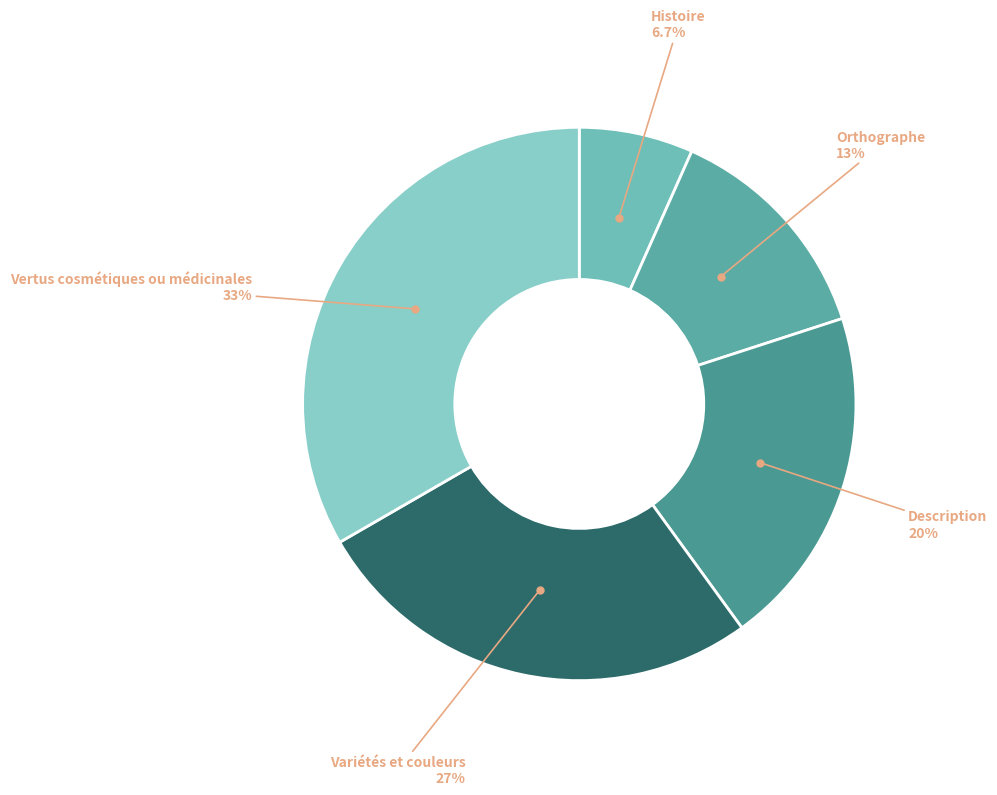

How many segments does this pie chart have?

5